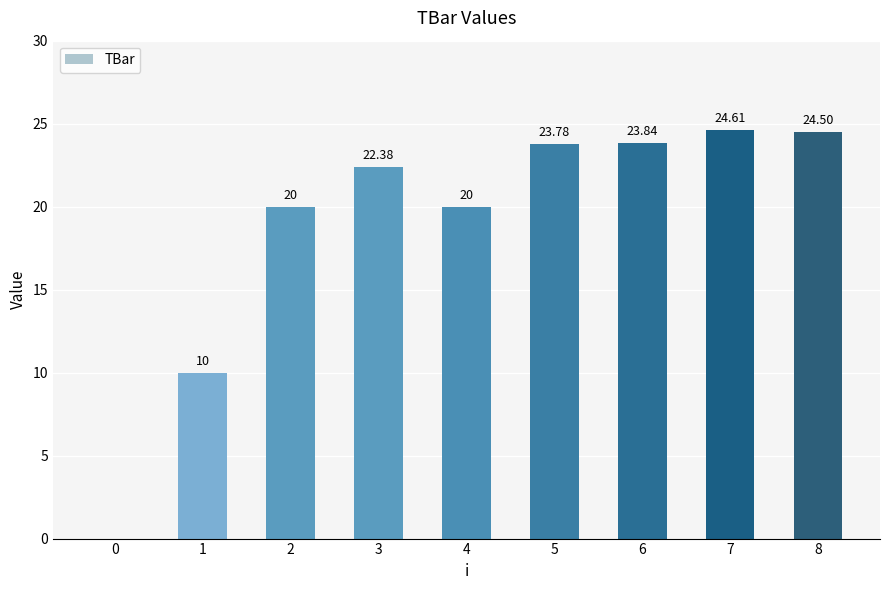

Reading left to right, list all the values displayed in this chart.

0.0	10.0	20.0	22.4	20.0	23.8	23.8	24.6	24.5